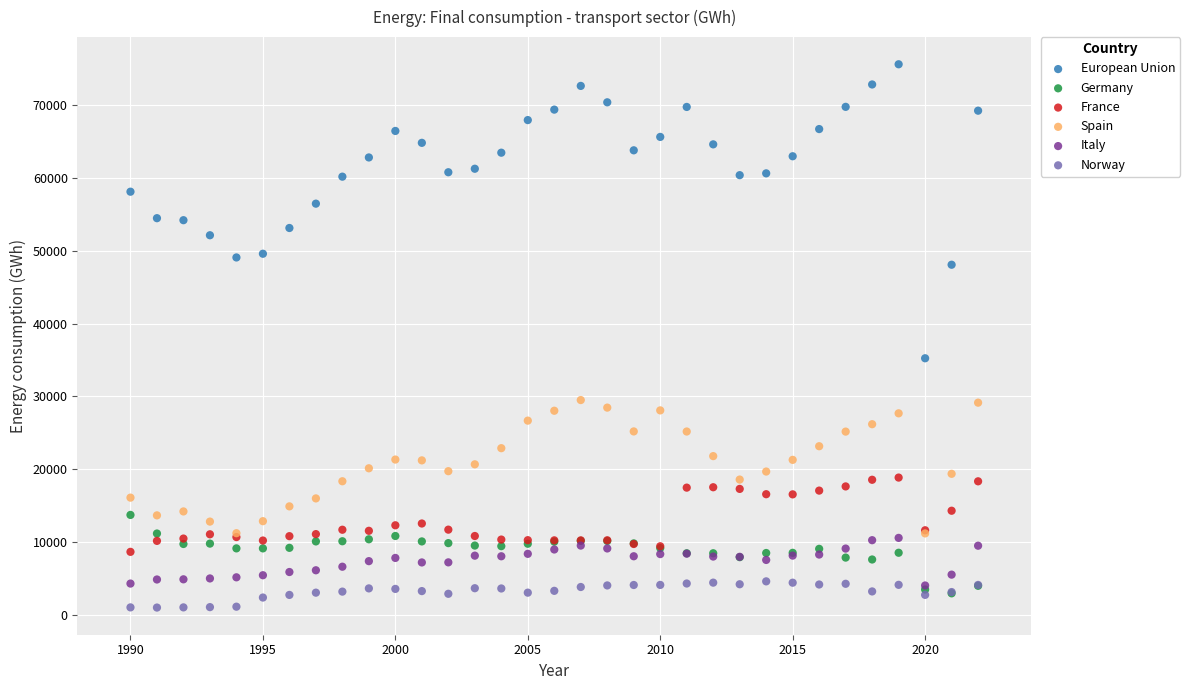

Which series contains the lowest Y value?

Norway